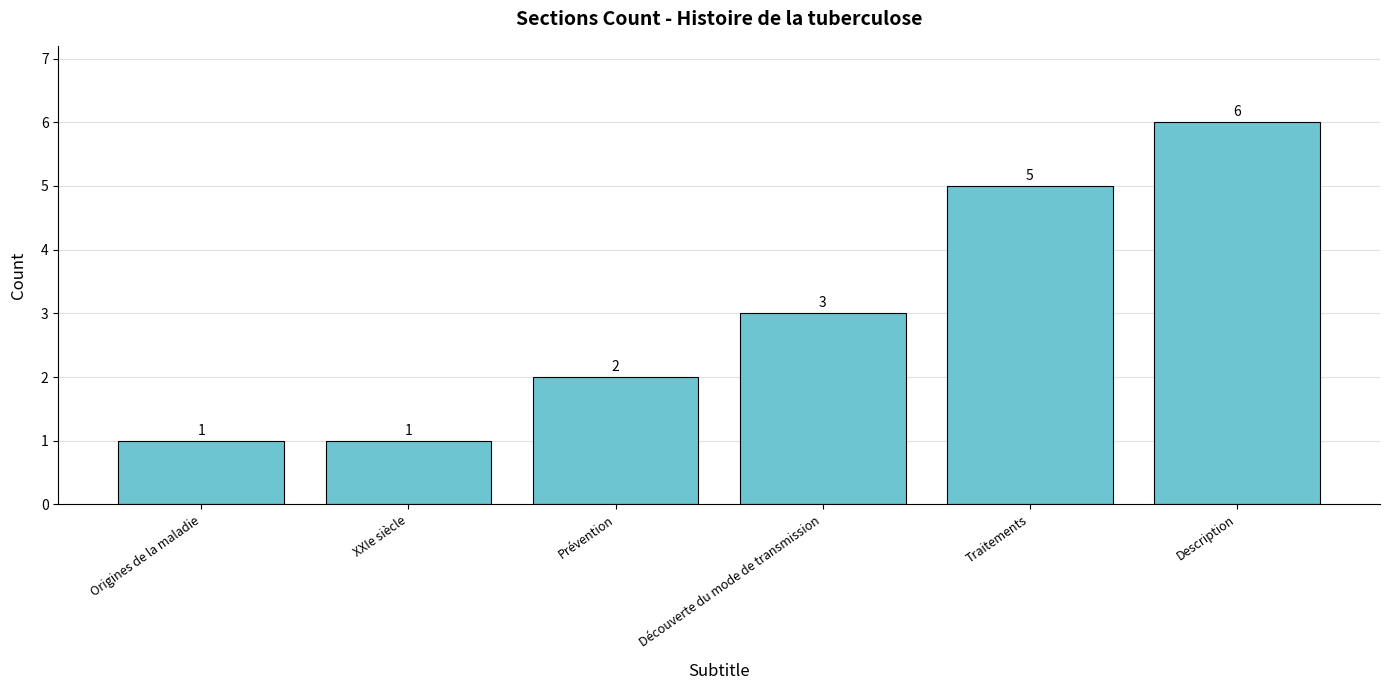

The value at Prévention is 2. True or false?

True